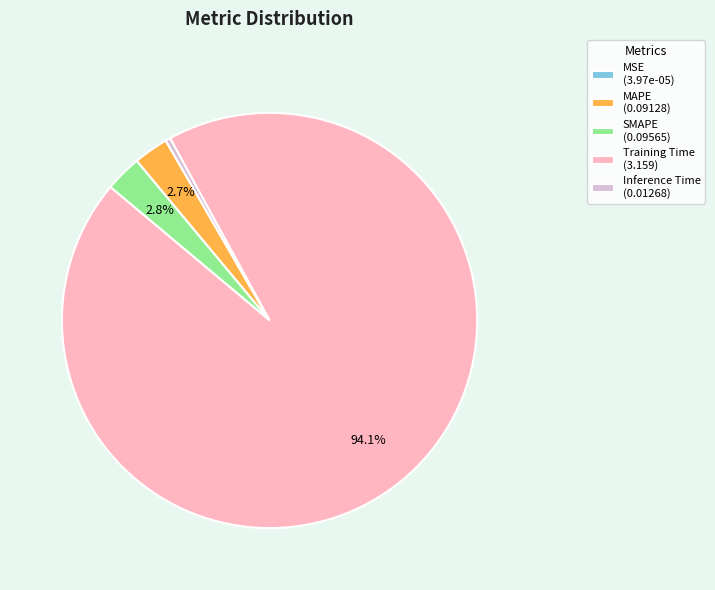

To the nearest percent, what is the difference between the largest and smallest slice percentages?

94%